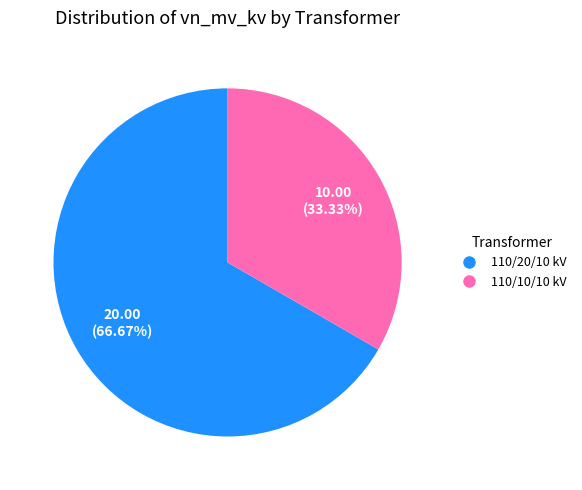

Does any single category account for the majority?

Yes